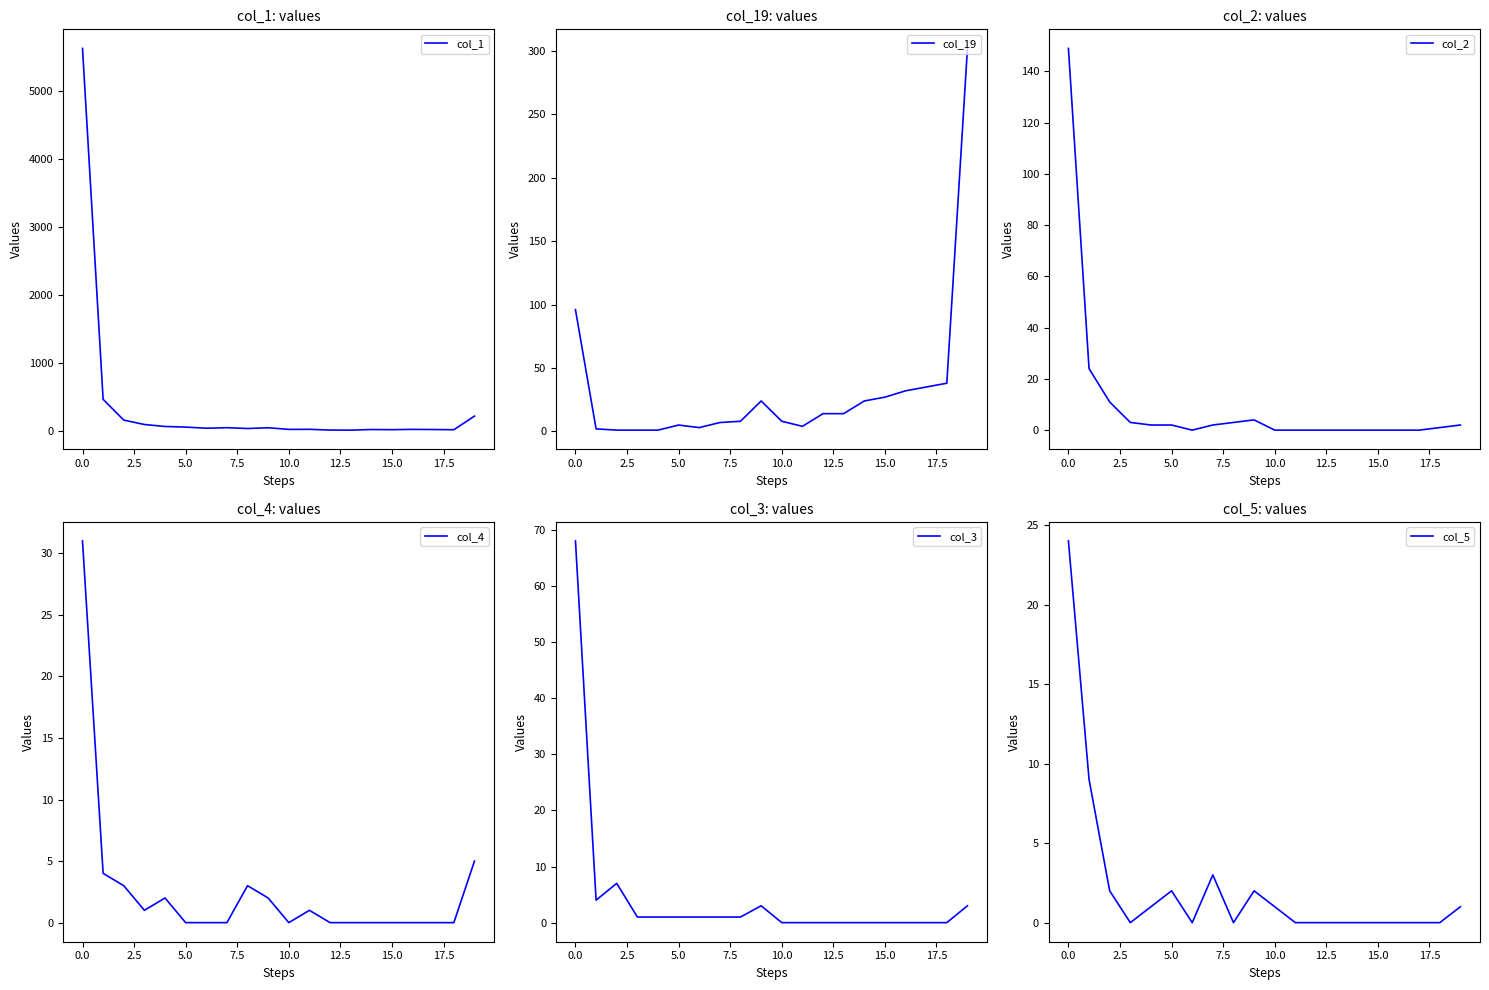

What is the maximum value for col_19?

302